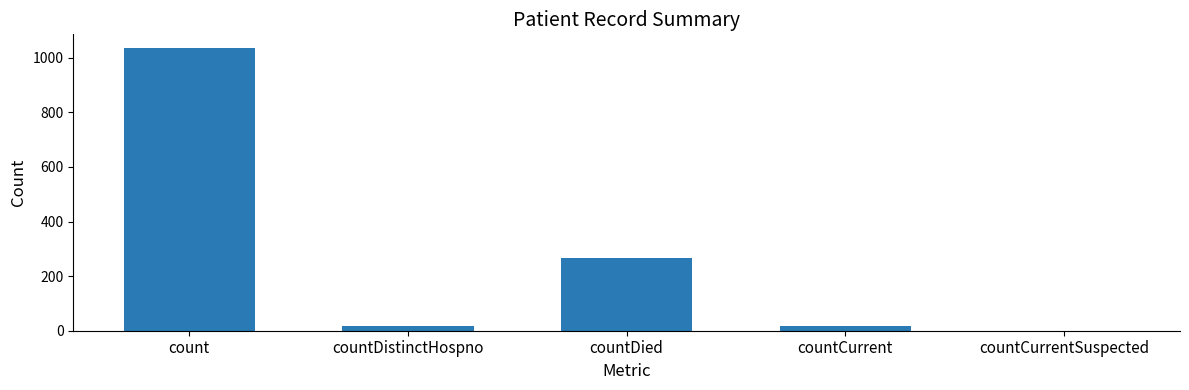

The value at countCurrentSuspected is 0. True or false?

True